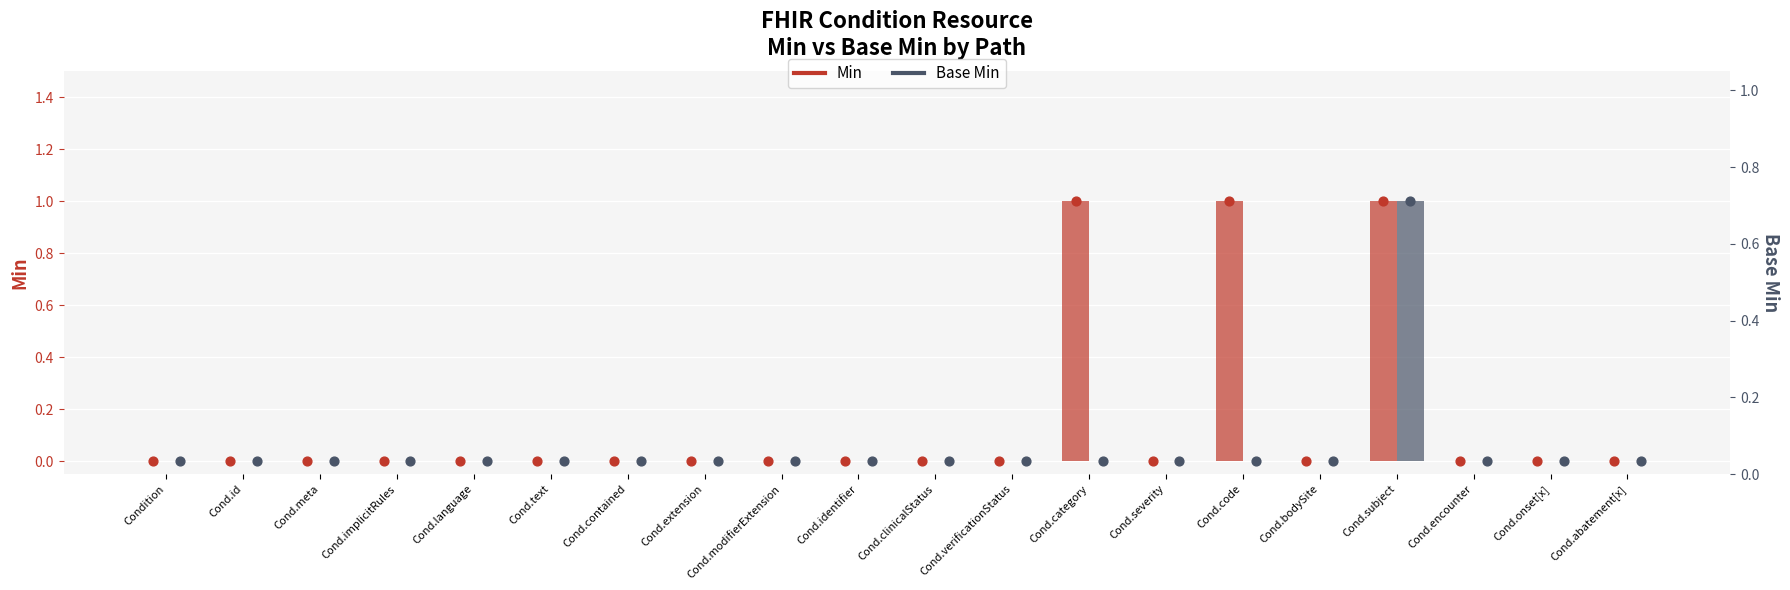

At how many categories does at least one series exceed 0?

3